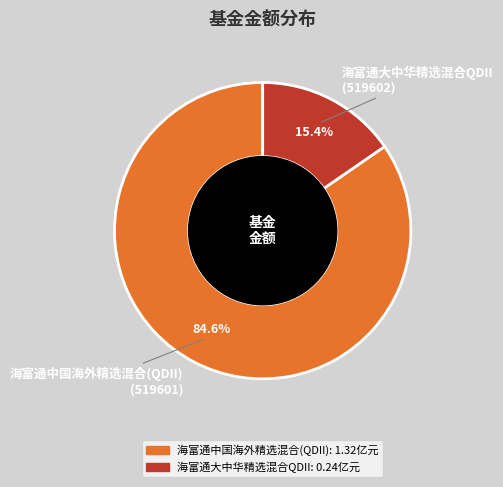

To the nearest percent, what portion does 海富通中国海外精选混合(QDII) represent?

85%